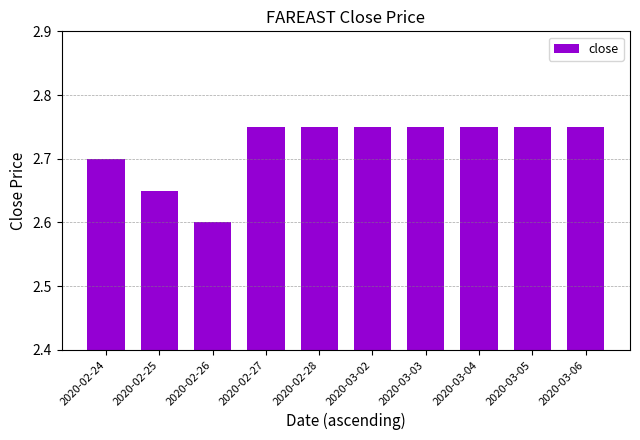

What position from the right is 2020-02-26?

8